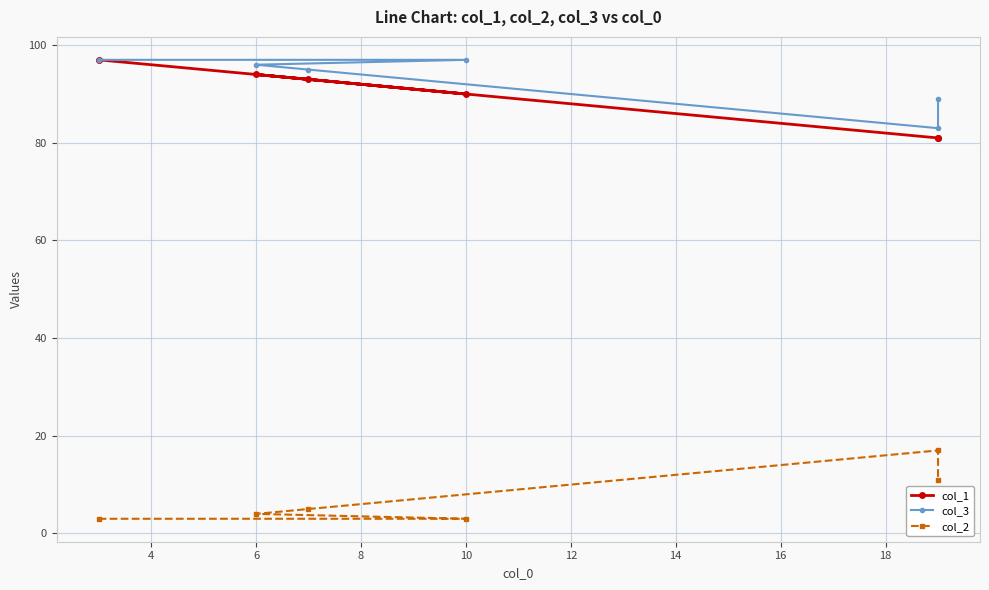

The value of col_2 at 10 is 4. True or false?

False